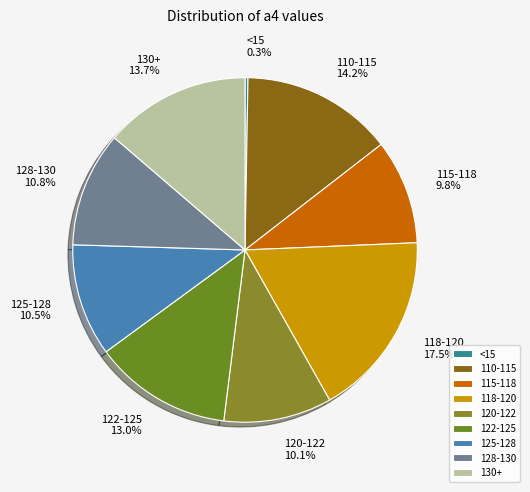

Which category has the biggest portion of the pie?

118-120